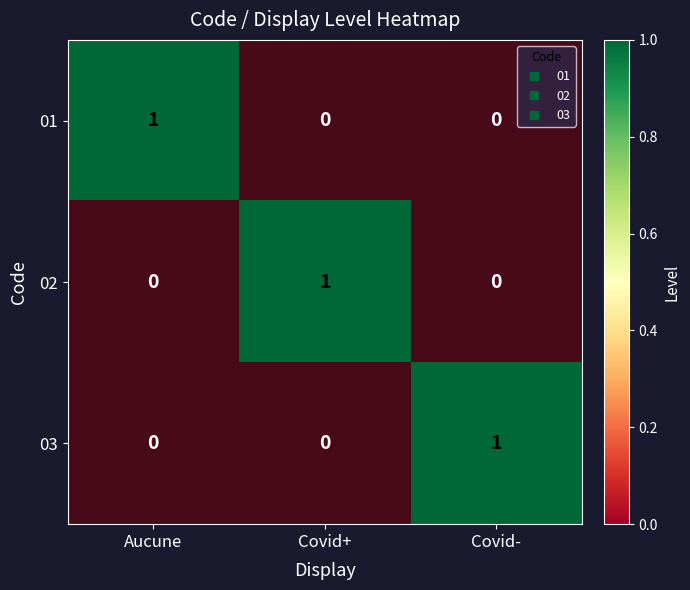

Between Covid+ and Aucune, which is larger?

Aucune